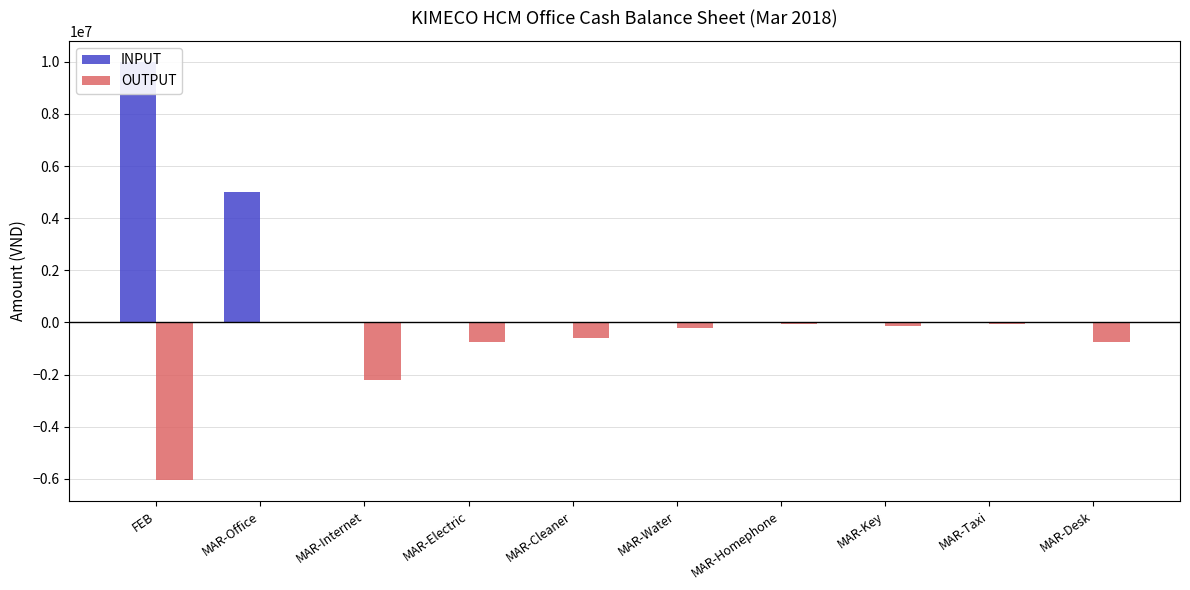

At which category is the sum across all series the highest?

MAR-Office